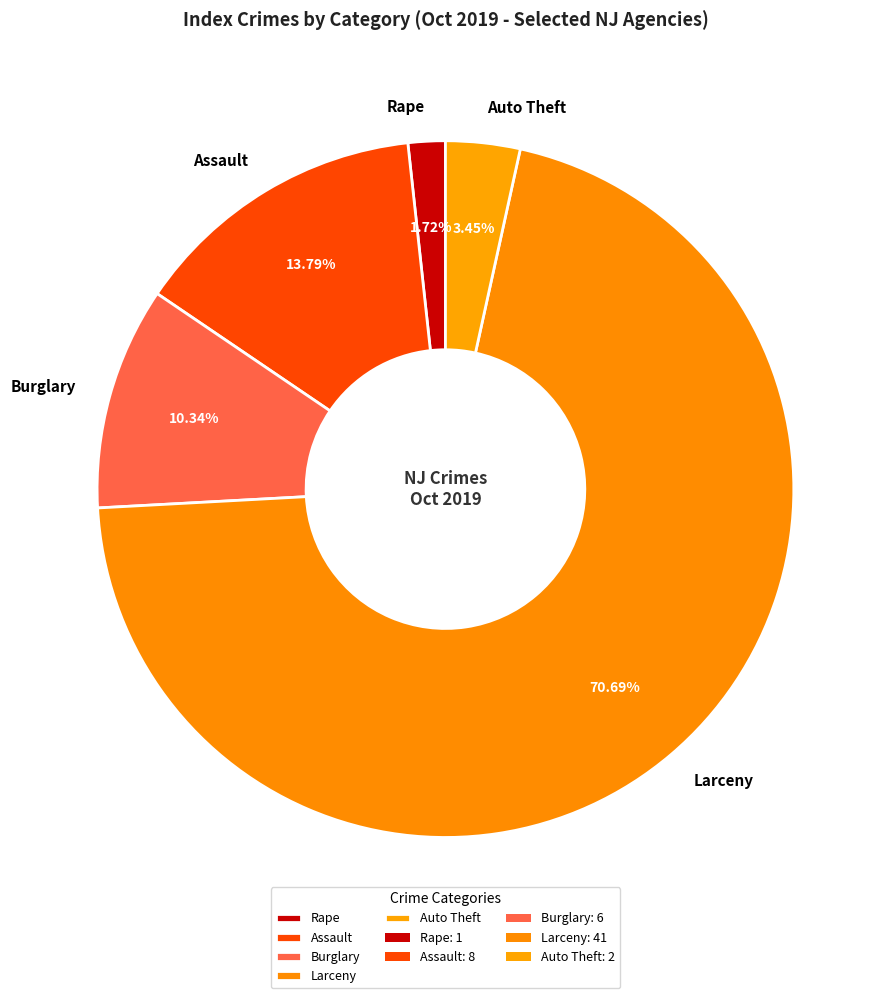

Which has a higher value, Rape or Assault?

Assault